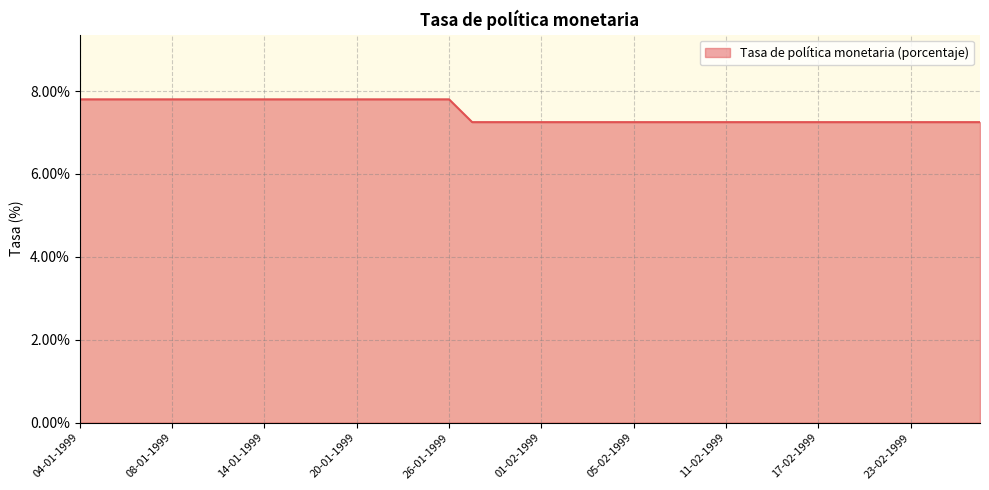

How many lines are shown in the chart?

1